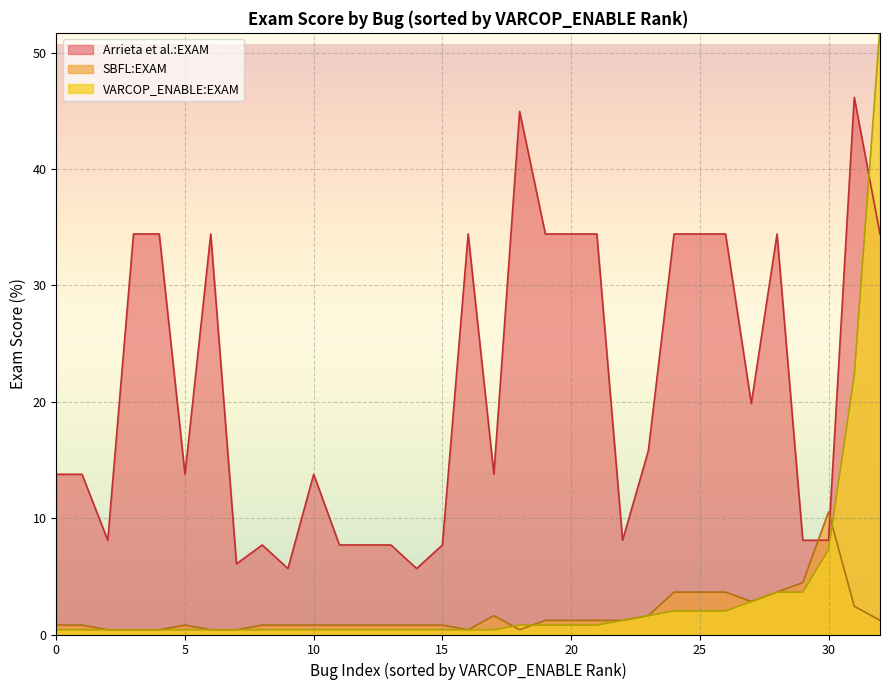

True or false: SBFL:EXAM has a value of 1.2 at 11.

False